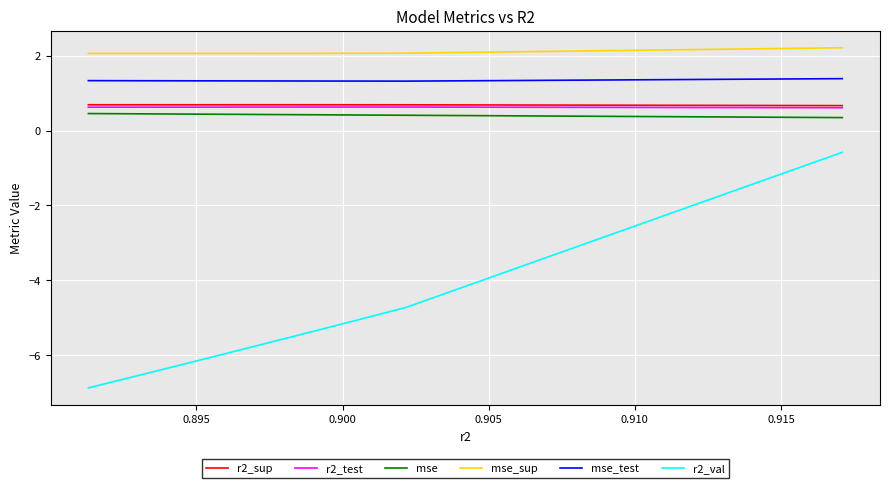

True or false: mse_sup and r2_sup cross at least once.

False